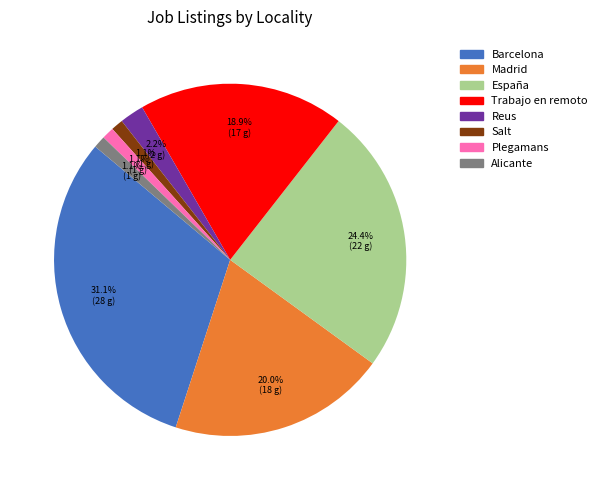

Does Reus account for over 50% of the chart?

No